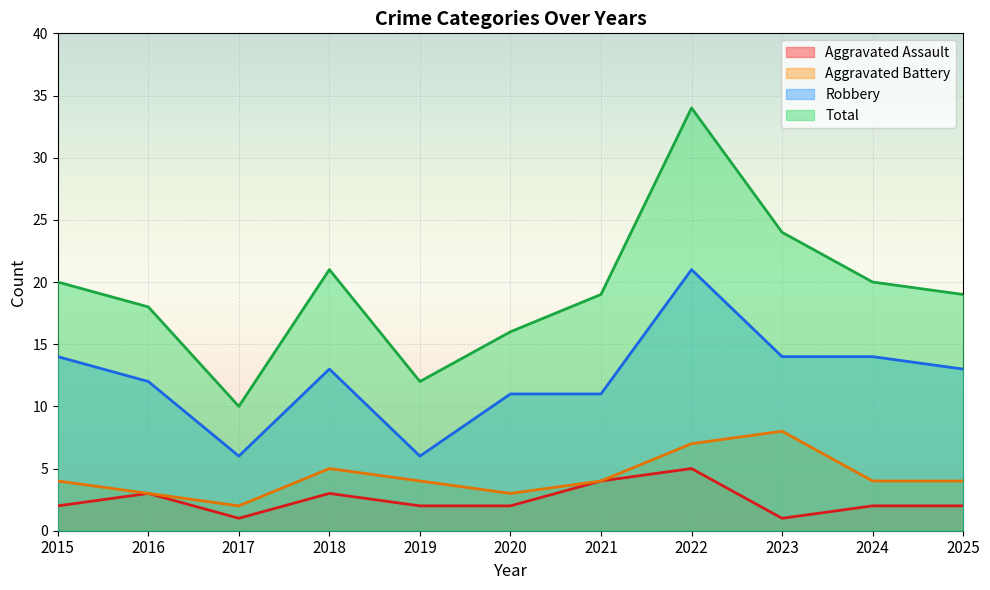

The Aggravated Assault series shows 2 at 2019. True or false?

True